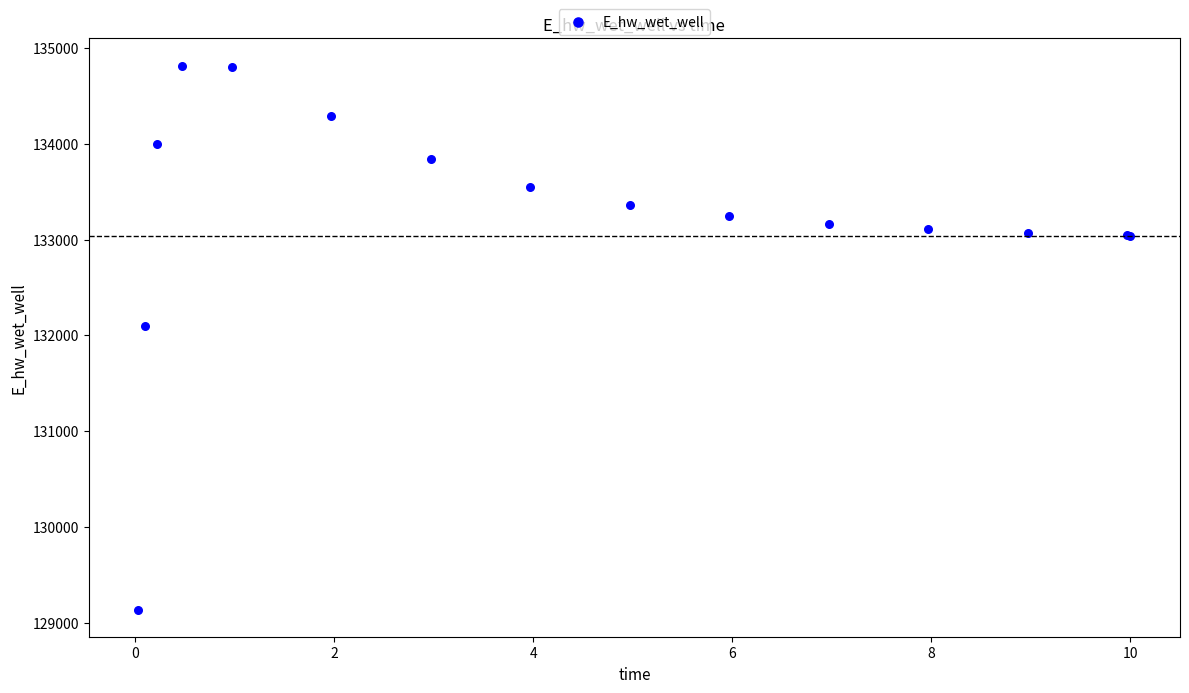

What Y value in the scatter plot is closest to 131977?

132101.1